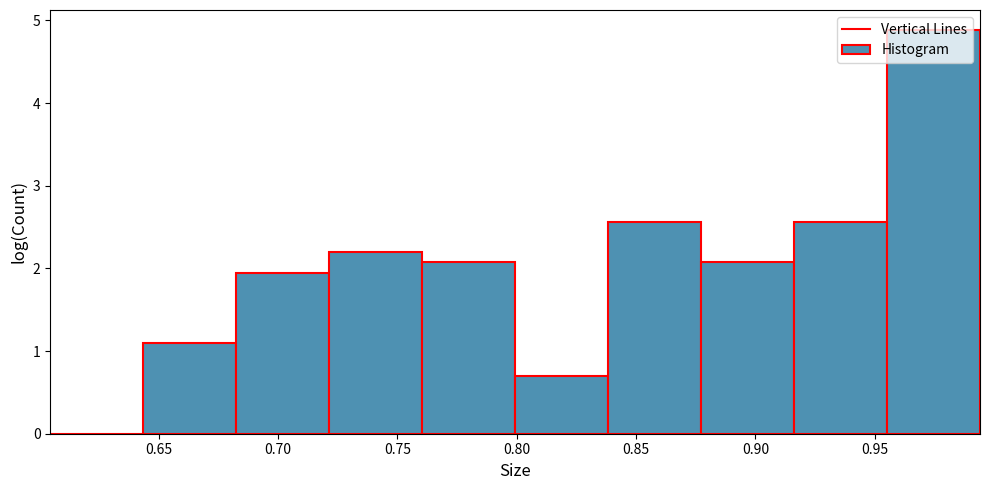

Reading left to right, list every bar in this chart as the range it spans on the x-axis followed by its height. Neither the bar edges nor the heights are printed on the chart, so give them approximately, as read against the axes.

0.605 to 0.645: 0
0.645 to 0.685: 1.1
0.685 to 0.720: 1.9
0.720 to 0.760: 2.2
0.760 to 0.800: 2.1
0.800 to 0.840: 0.7
0.840 to 0.875: 2.6
0.875 to 0.915: 2.1
0.915 to 0.955: 2.6
0.955 to 0.995: 4.9